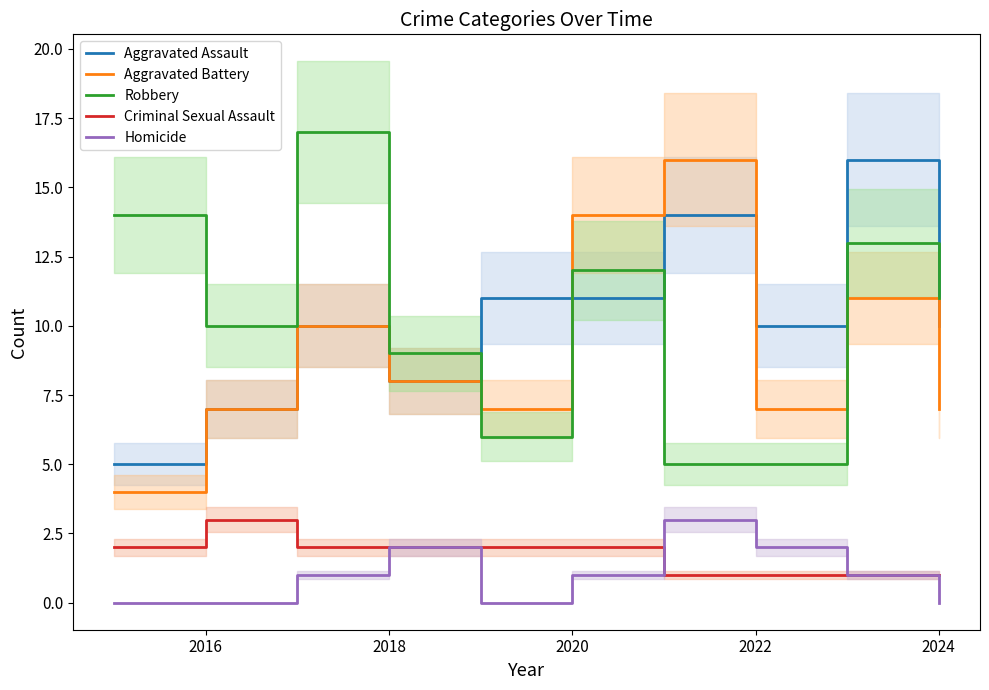

How many data points in Aggravated Assault are less than 10?

3